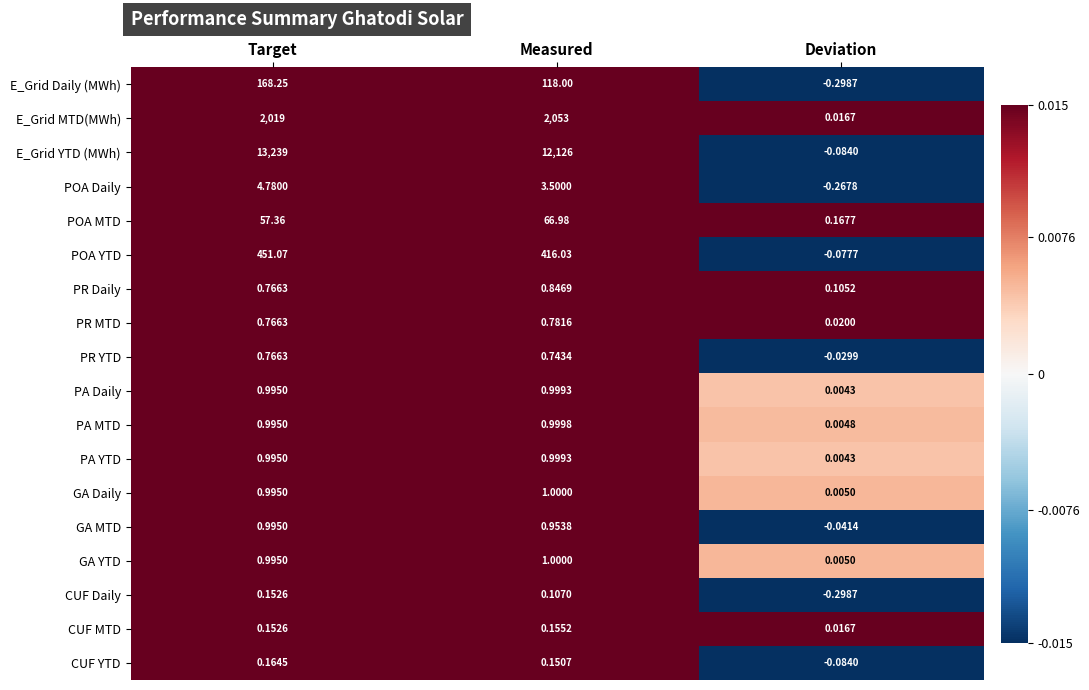

Which series has the largest total across all categories?

E_Grid YTD (MWh)